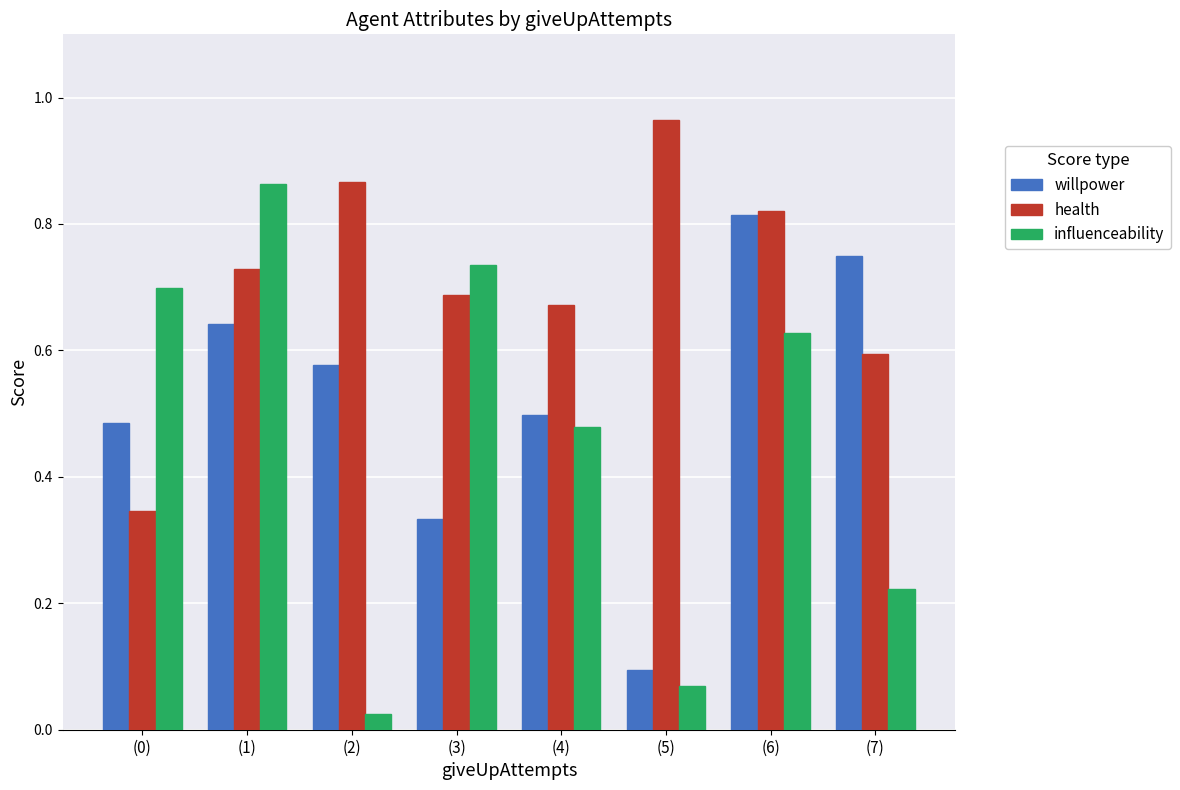

List the series in order of their peak value, highest first.

health, influenceability, willpower